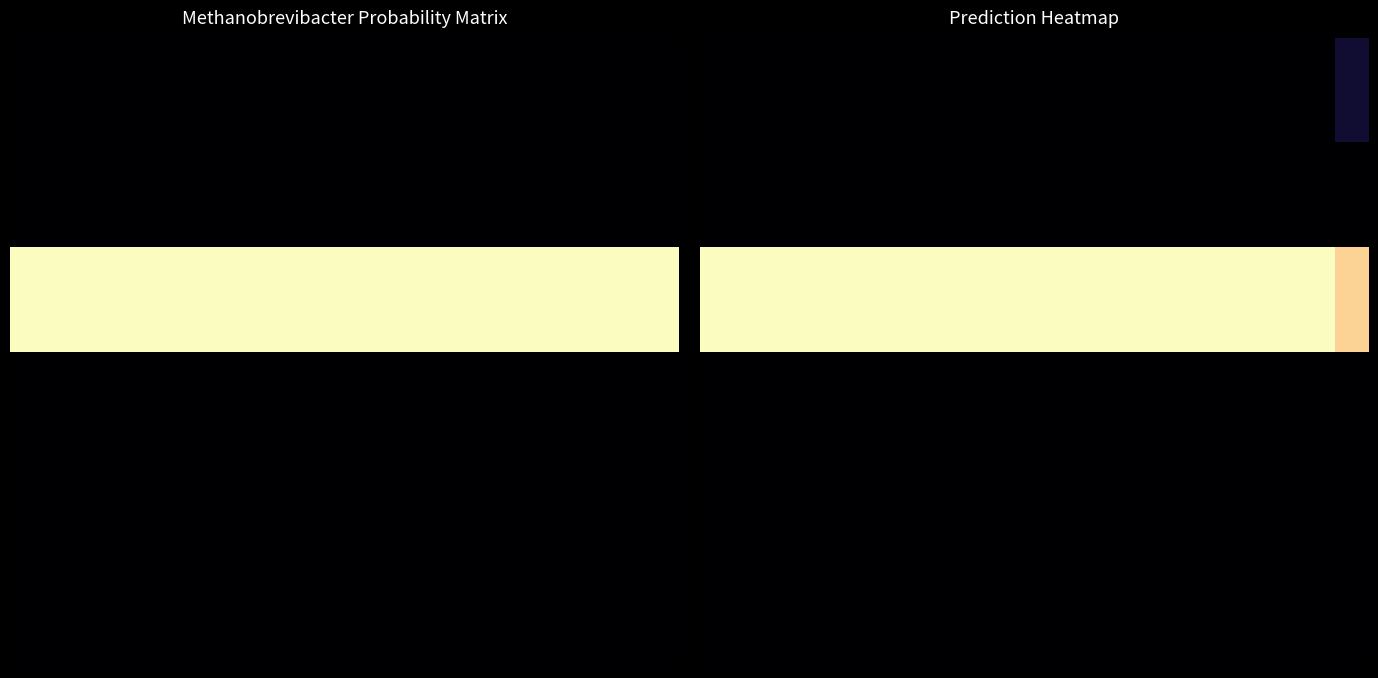

The 4 series shows 0.0 at 10.0. True or false?

False